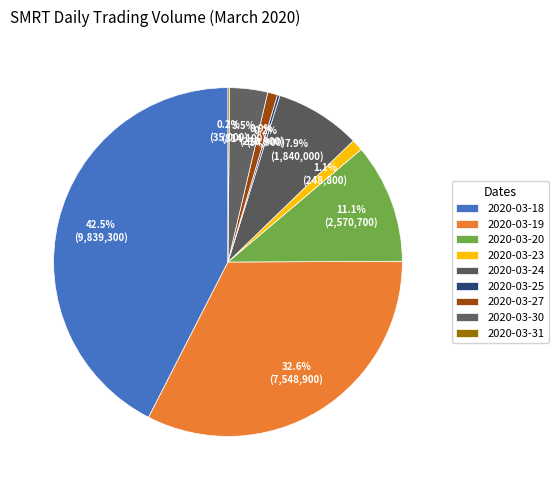

Does any single category account for the majority?

No